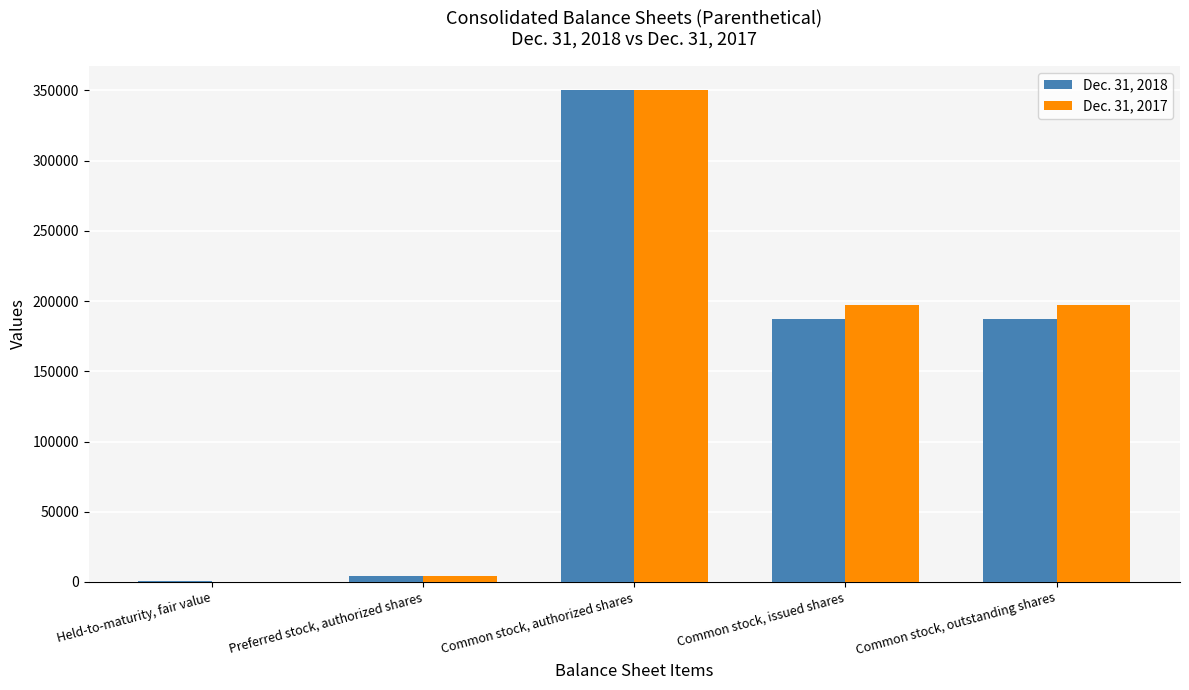

Is it true that Dec. 31, 2018 equals 264803 at Common stock, issued shares?

False